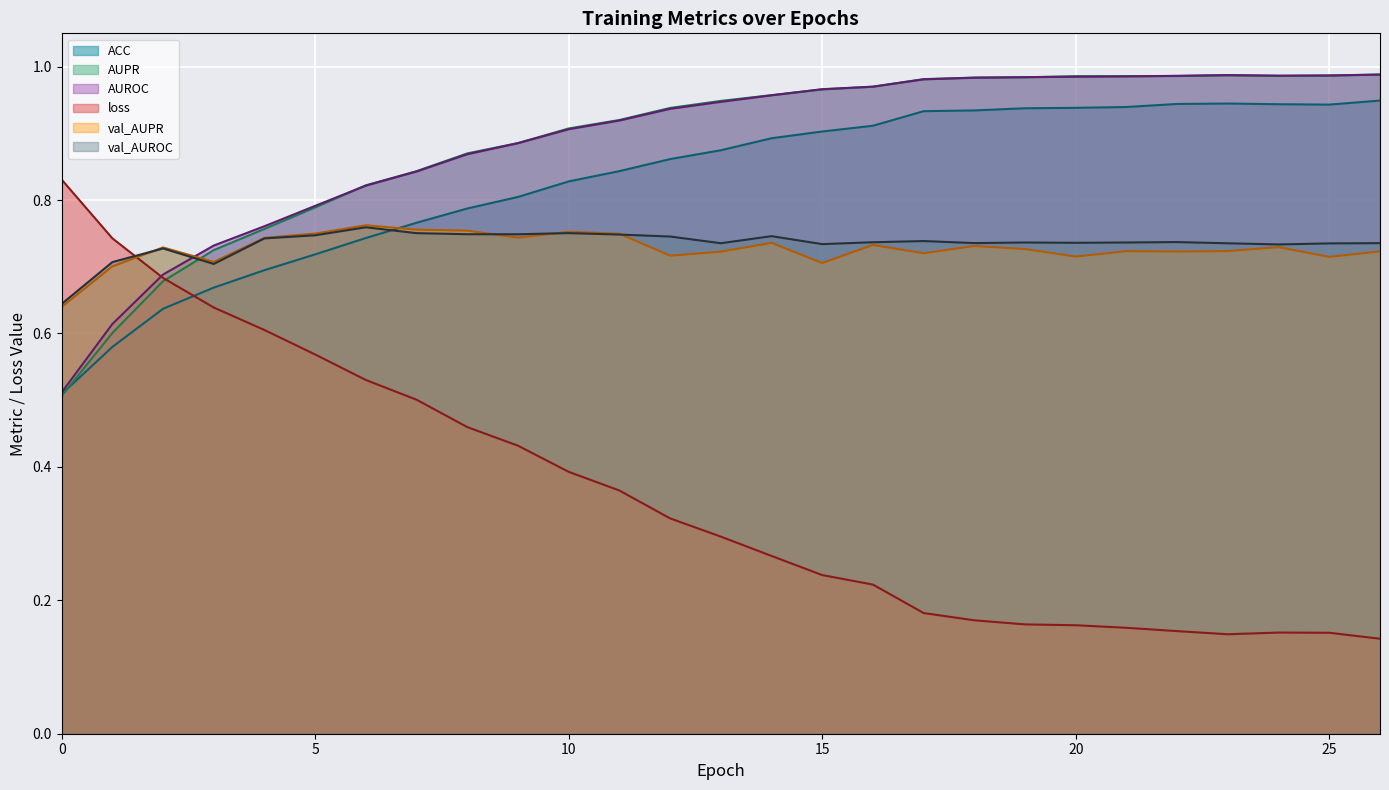

What is the minimum value for val_AUPR?

0.6